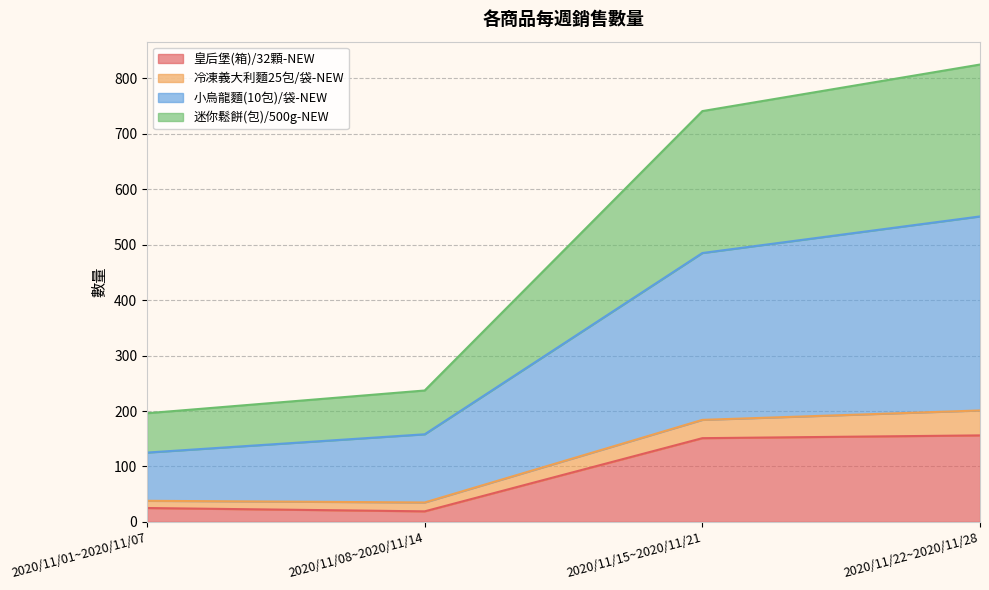

How many data points in 皇后堡(箱)/32顆-NEW are above 151?

1